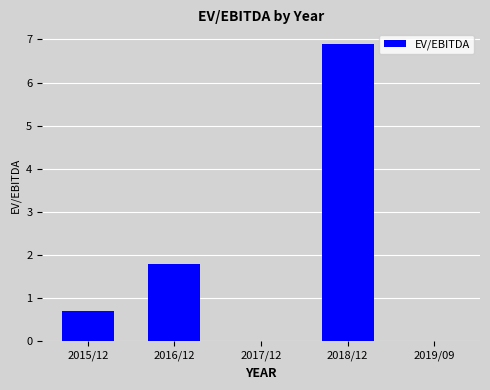

The value at 2017/12 is 2.4. True or false?

False